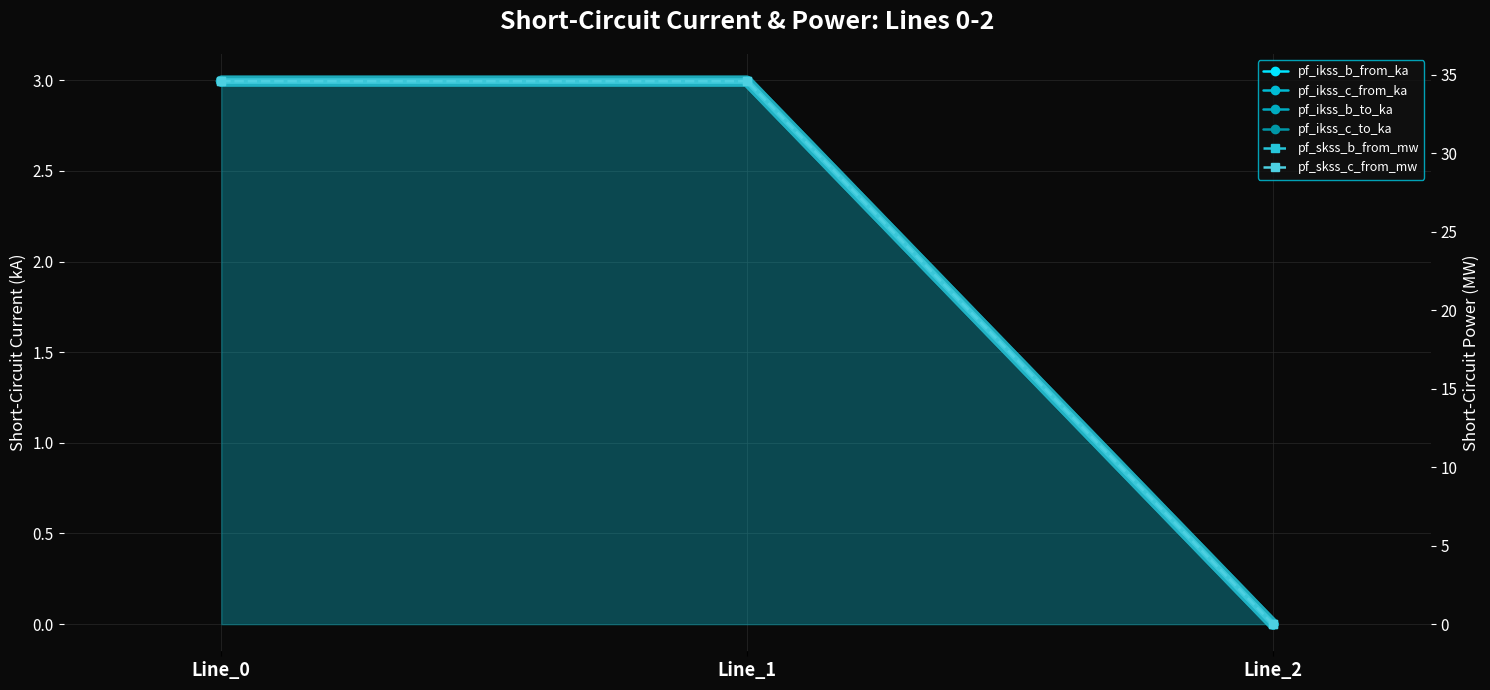

Reading left to right, list all the values displayed in this chart.

pf_ikss_b_from_ka: 3.0	3.0	0.0
pf_ikss_c_from_ka: 3.0	3.0	0.0
pf_ikss_b_to_ka: 3.0	3.0	0.0
pf_ikss_c_to_ka: 3.0	3.0	0.0
pf_skss_b_from_mw: 34.6	34.6	0.0
pf_skss_c_from_mw: 34.6	34.6	0.0